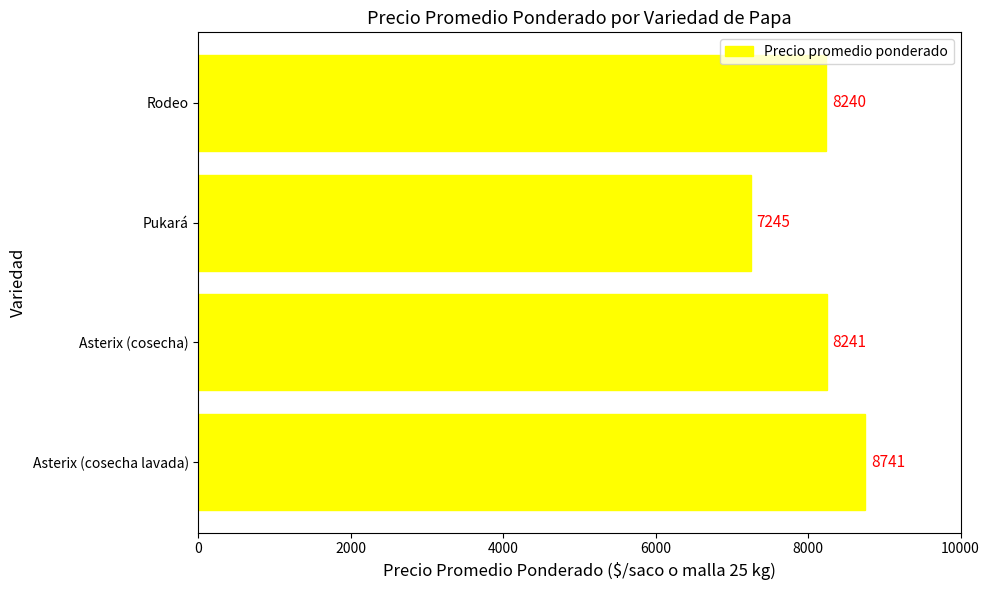

What is the sum of the values at Rodeo and Asterix (cosecha)?

16481